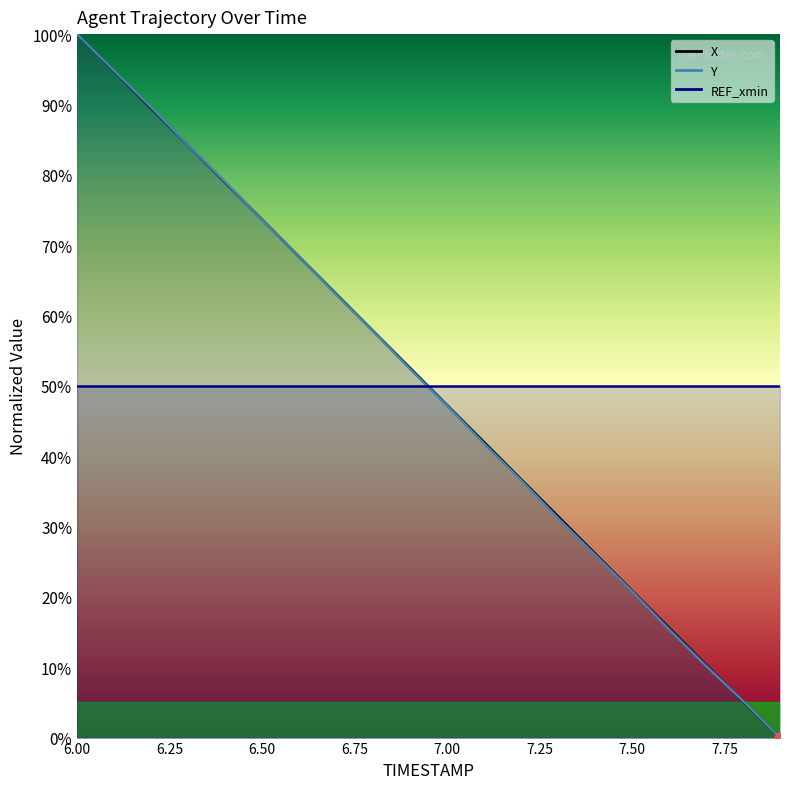

Is the value of Y at 6.2 greater than the value of X at 6.5?

Yes